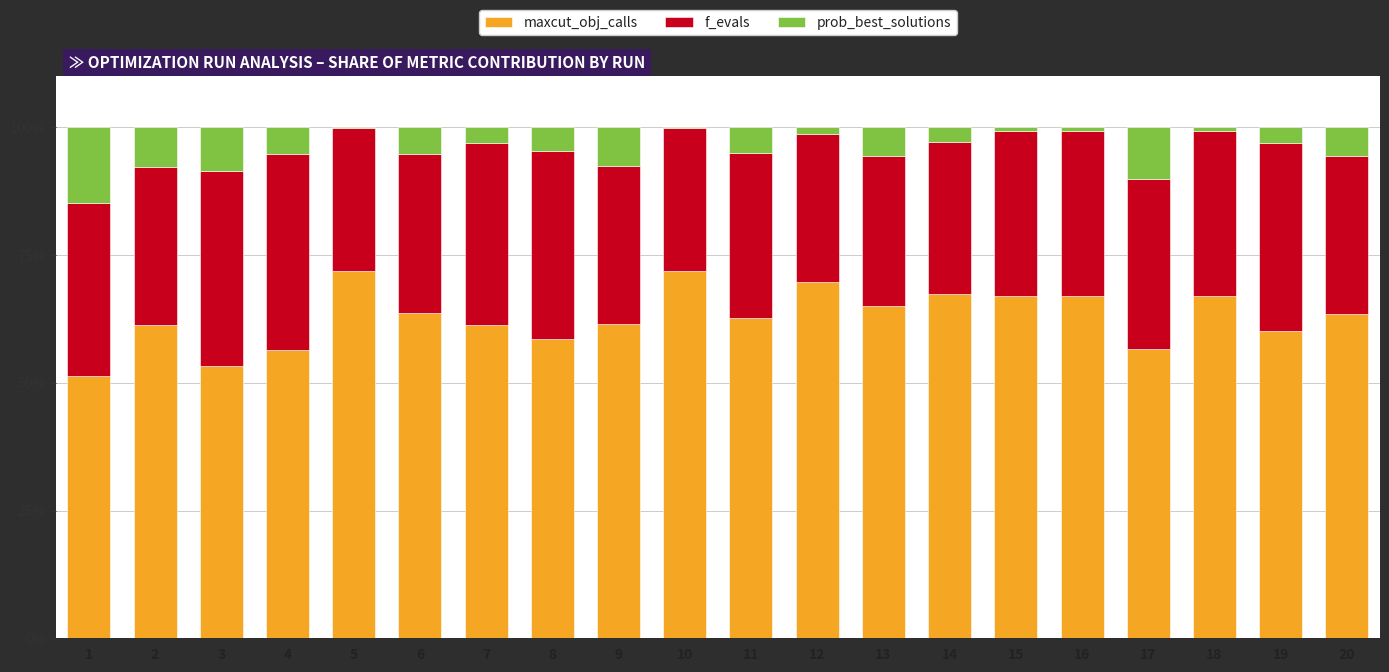

How many categories are shown in the chart?

20